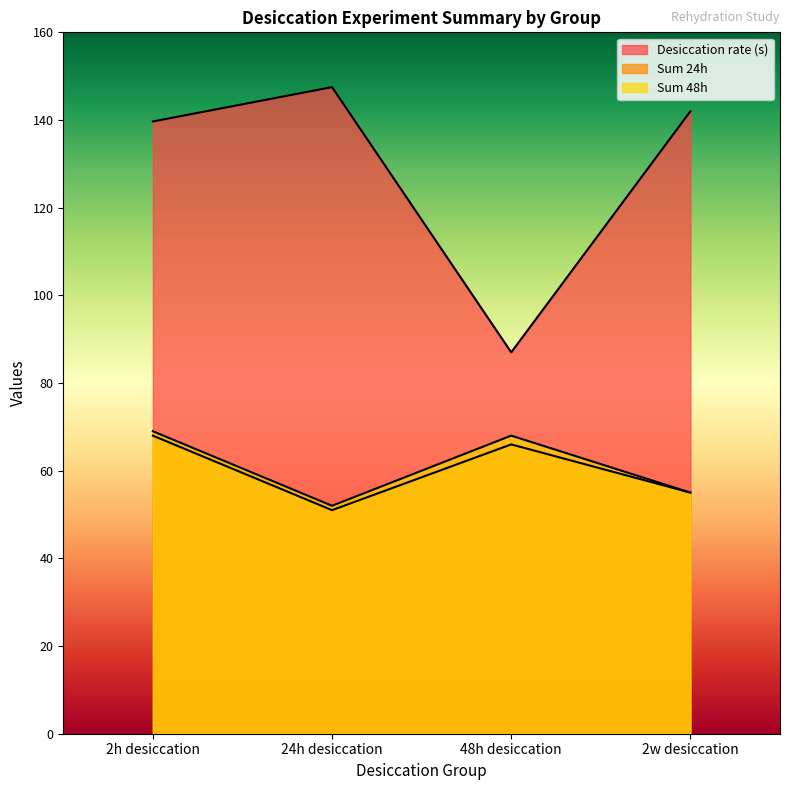

At how many categories does at least one series exceed 123?

3